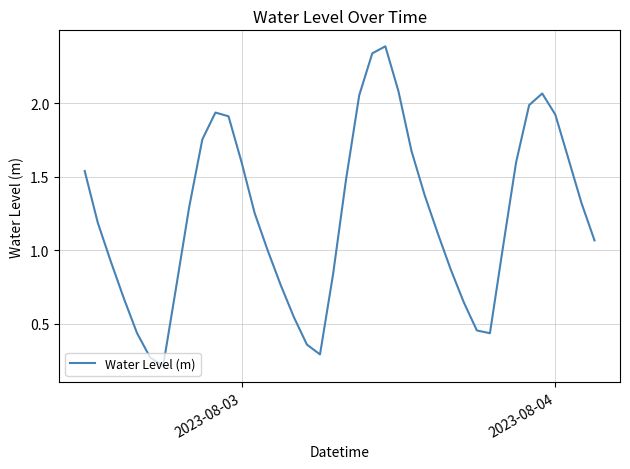

What is the maximum value shown in the chart?

2.4